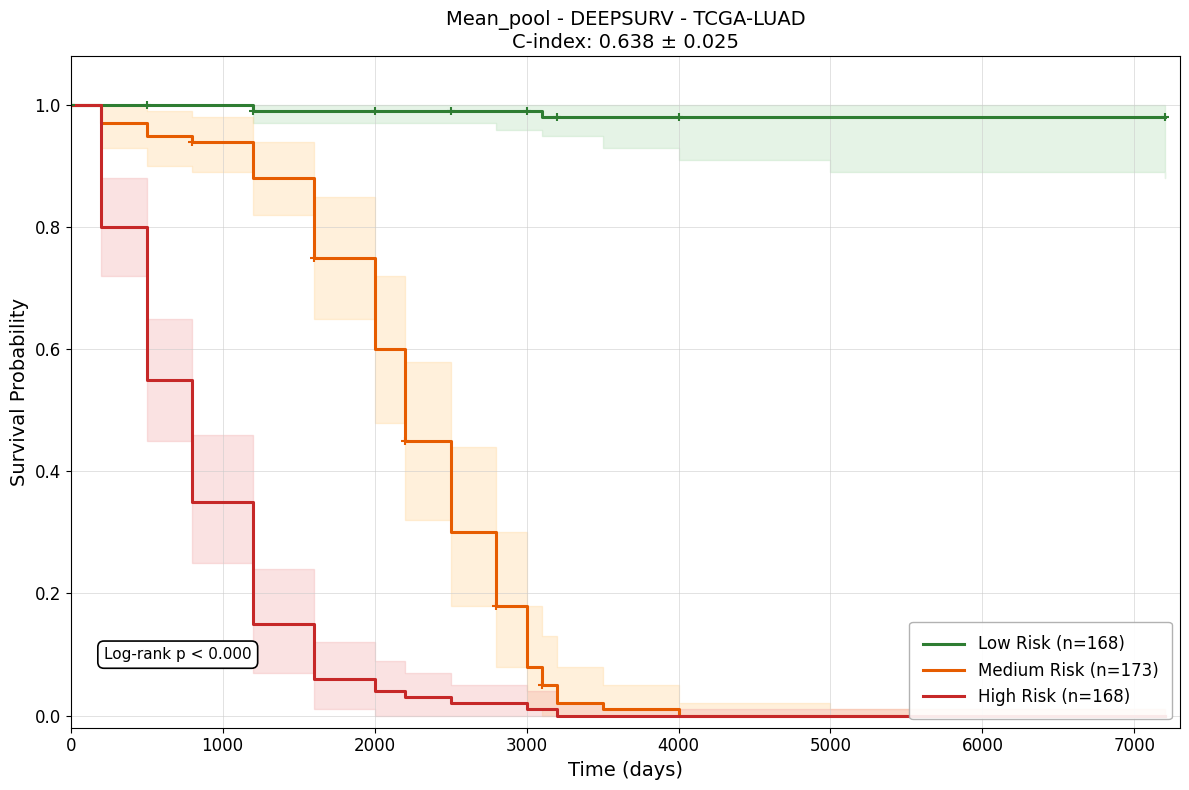

Reading left to right, list all the values displayed in this chart.

Low Risk (n=168): 1.0	1.0	1.0	1.0	1.0	1.0	1.0	1.0	1.0	1.0	1.0	1.0	1.0	1.0	1.0	1.0	1.0
Medium Risk (n=173): 1.0	1.0	0.9	0.9	0.9	0.8	0.6	0.5	0.3	0.2	0.1	0.1	0.0	0.0	0.0	0.0	0.0
High Risk (n=168): 1.0	0.8	0.6	0.3	0.1	0.1	0.0	0.0	0.0	0.0	0.0	0.0	0.0	0.0	0.0	0.0	0.0